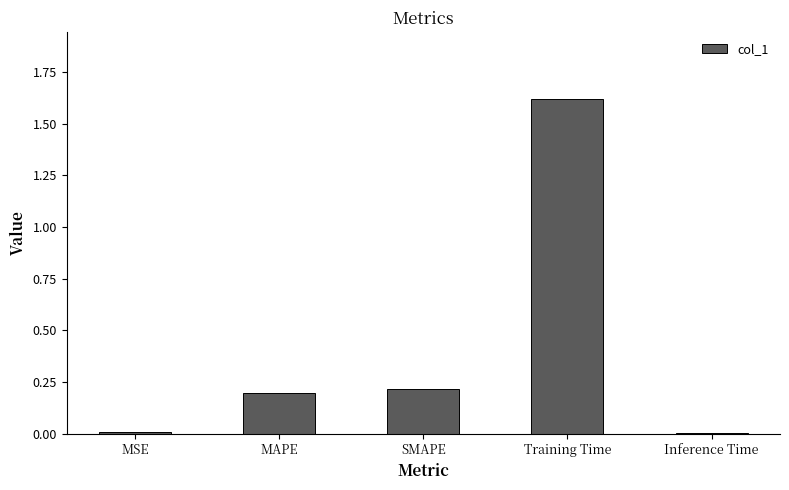

Is it true that the value at SMAPE is 0.4?

False